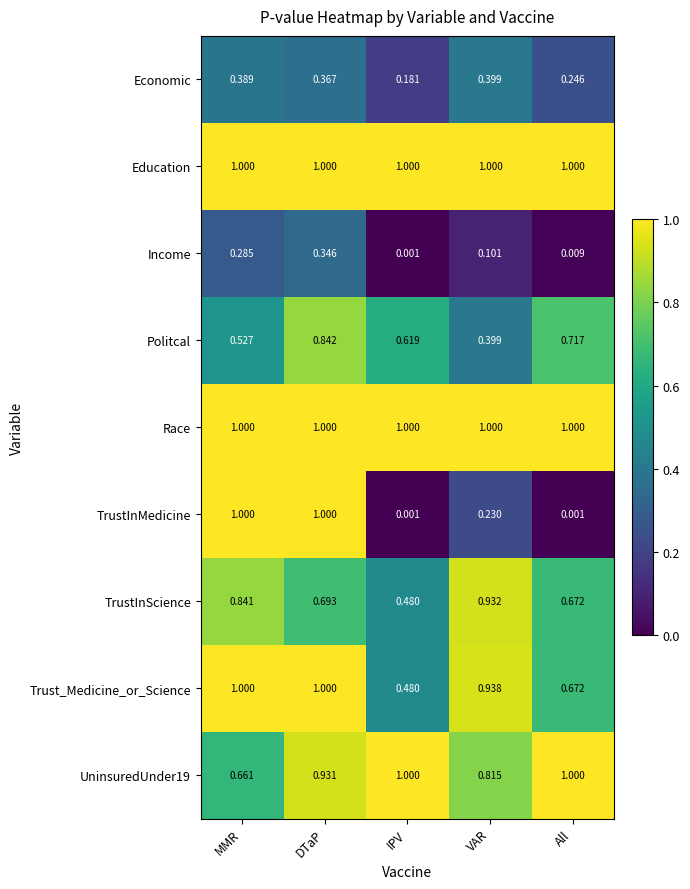

Which series has the largest range (max minus min)?

TrustInMedicine